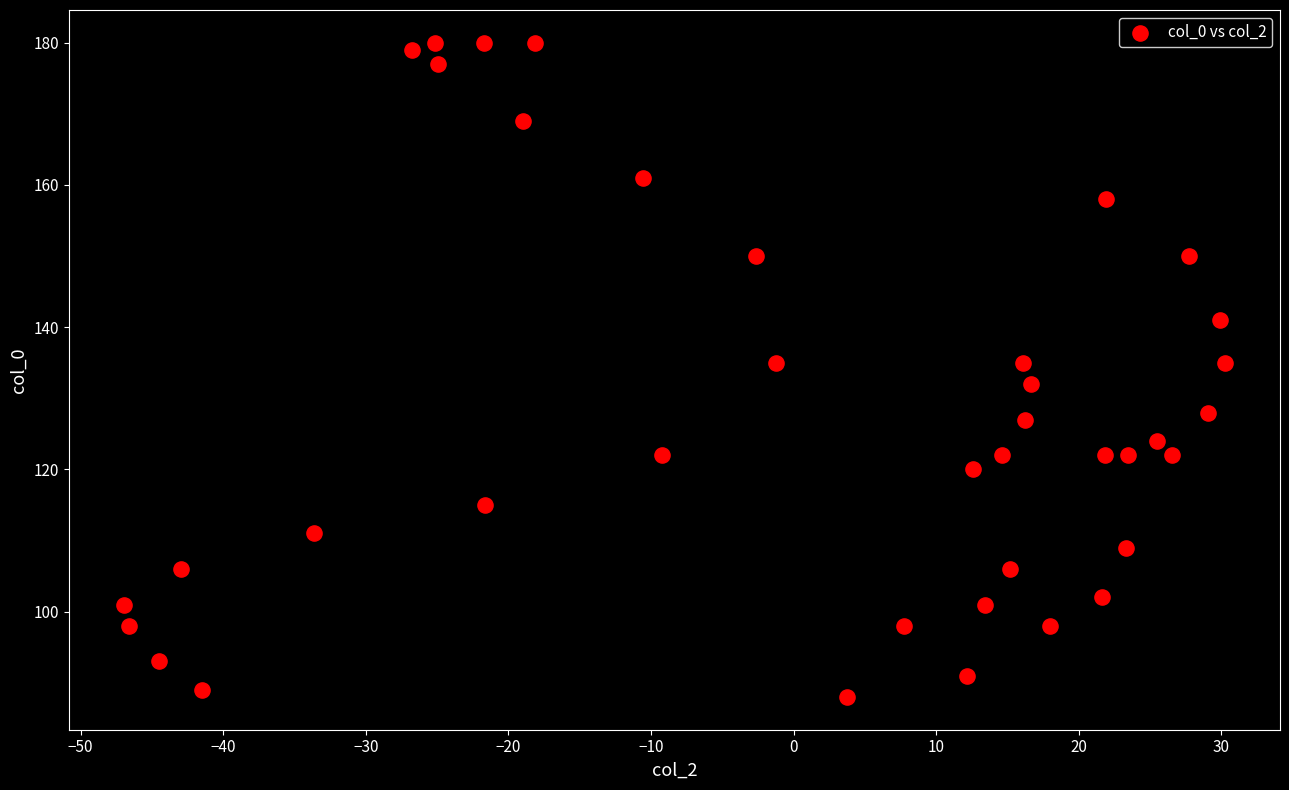

What is the range of Y values (max minus min)?

92